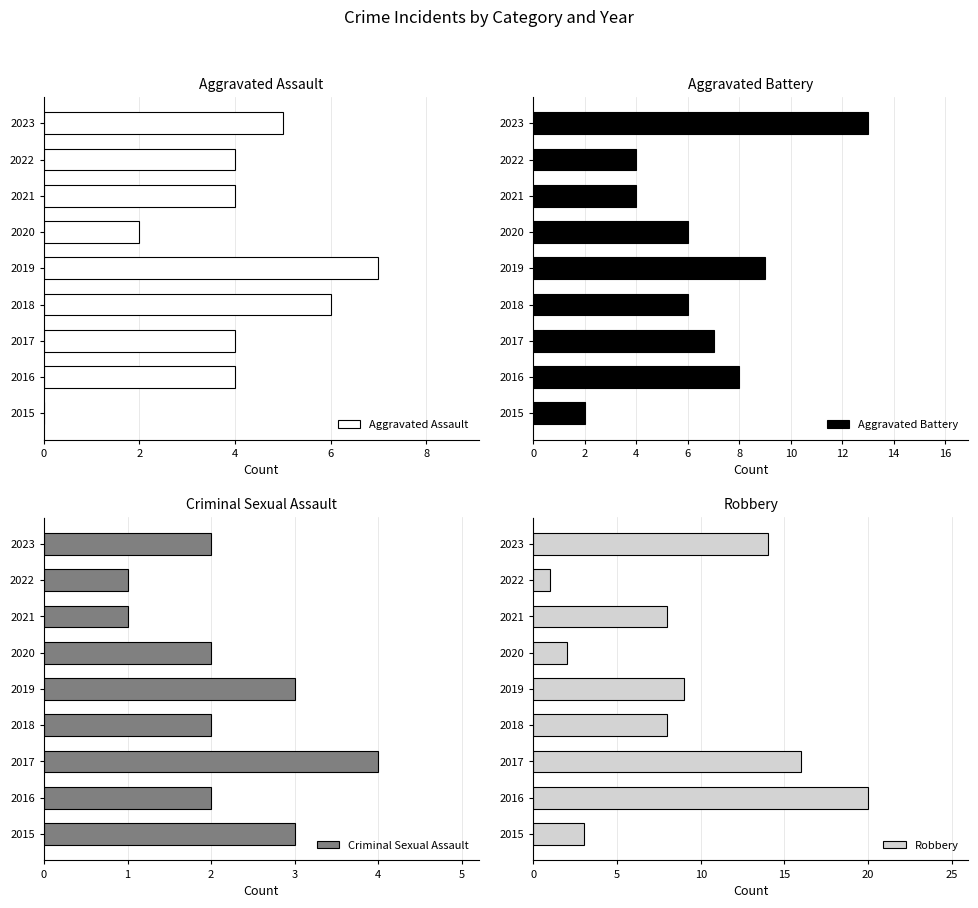

What is the sum of all Robbery values?

81